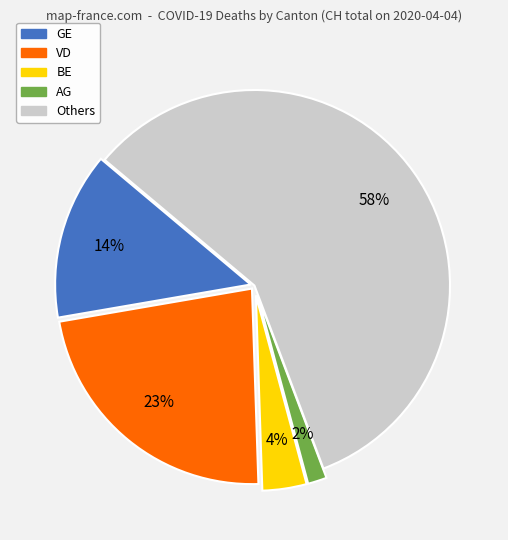

Count the number of slices in the pie.

5